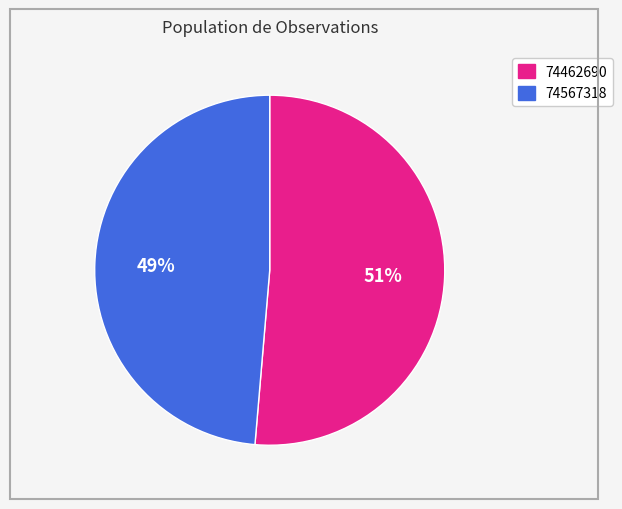

Count the number of slices in the pie.

2